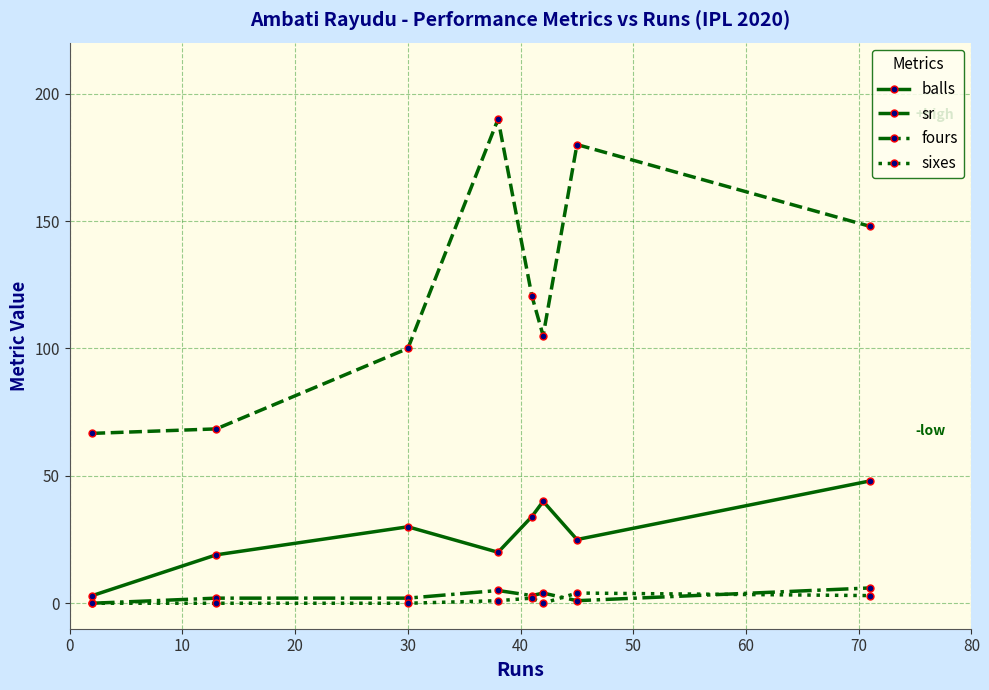

At how many categories does at least one series exceed 78?

6